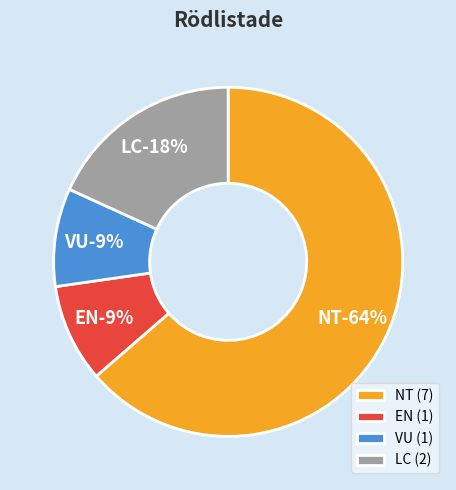

What portion of the pie excludes NT?

36.4%